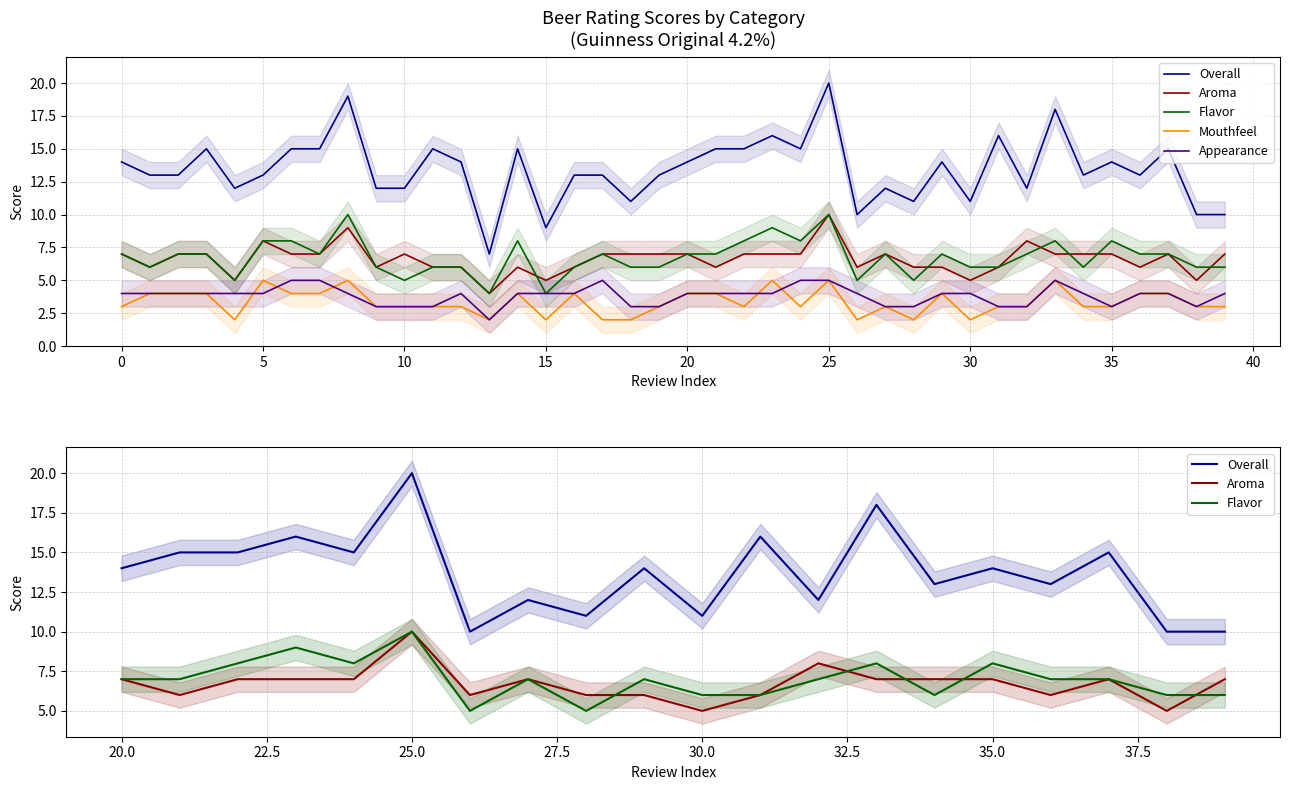

Count the Flavor values in the range 6 to 8.

31